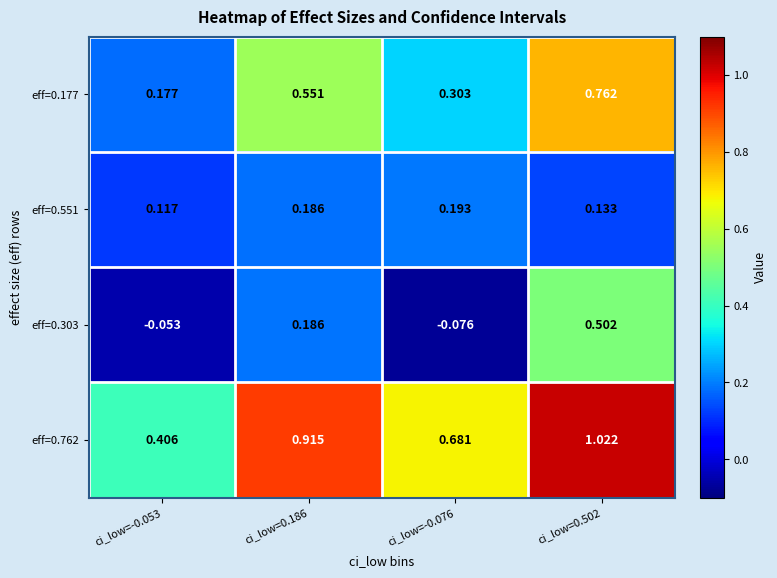

Is the value of eff=0.303 at ci_low=0.502 greater than the value of eff=0.177 at ci_low=-0.076?

Yes